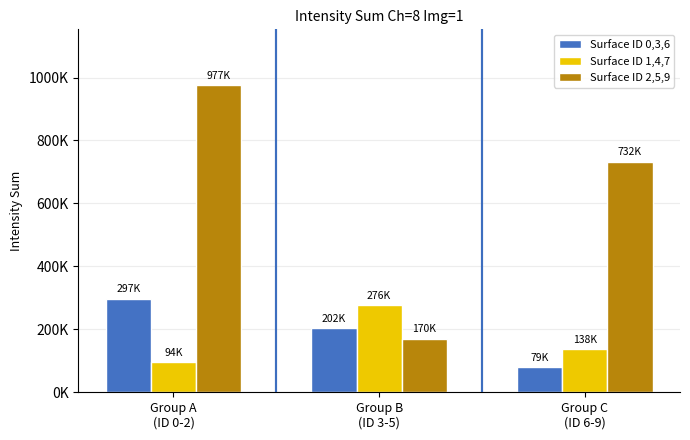

What is the value of the Surface ID 1,4,7 bar at the 1st from the left?

94774